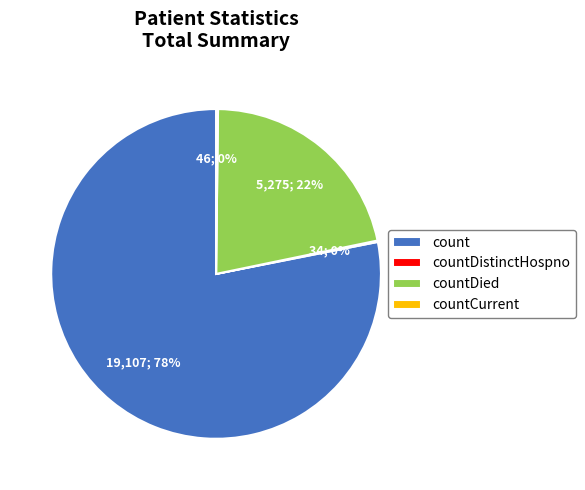

What is the majority slice?

count